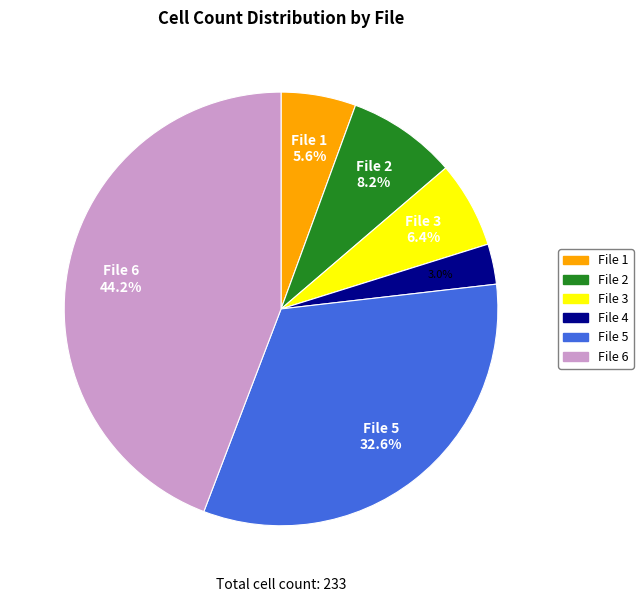

How many segments does this pie chart have?

6